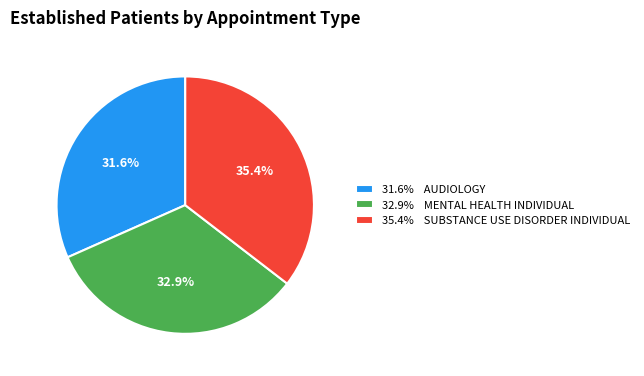

How many segments does this pie chart have?

3